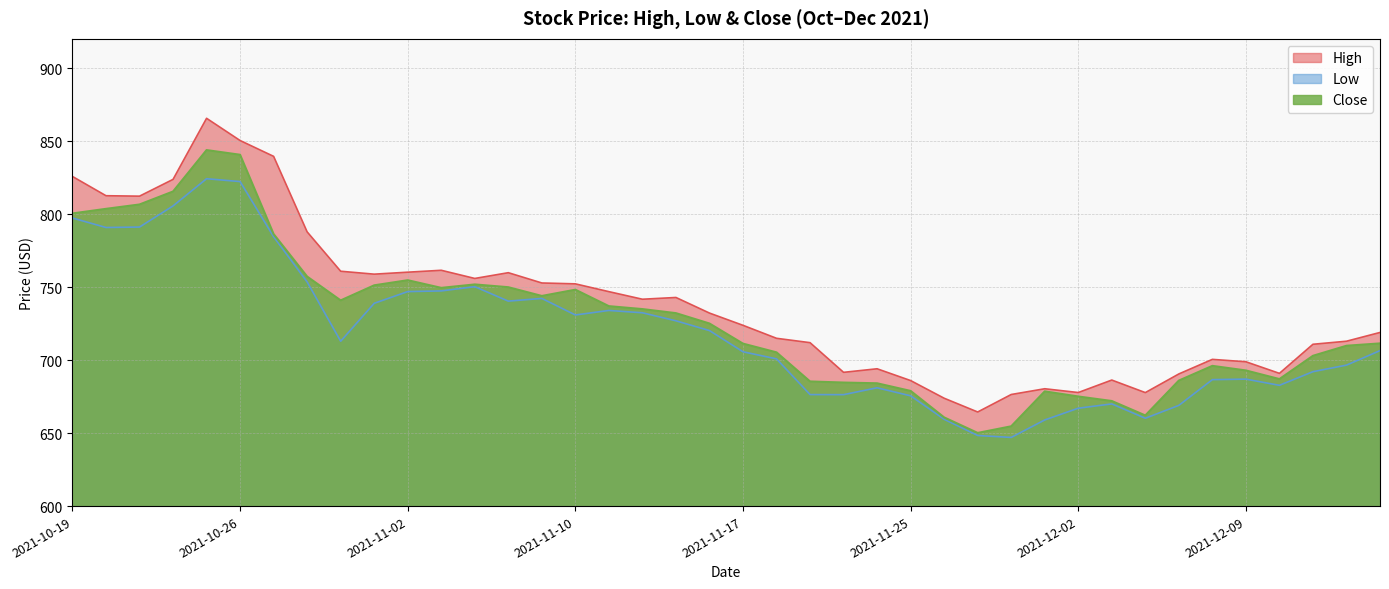

True or false: Low has a value of 354.1 at 2021-11-17.

False